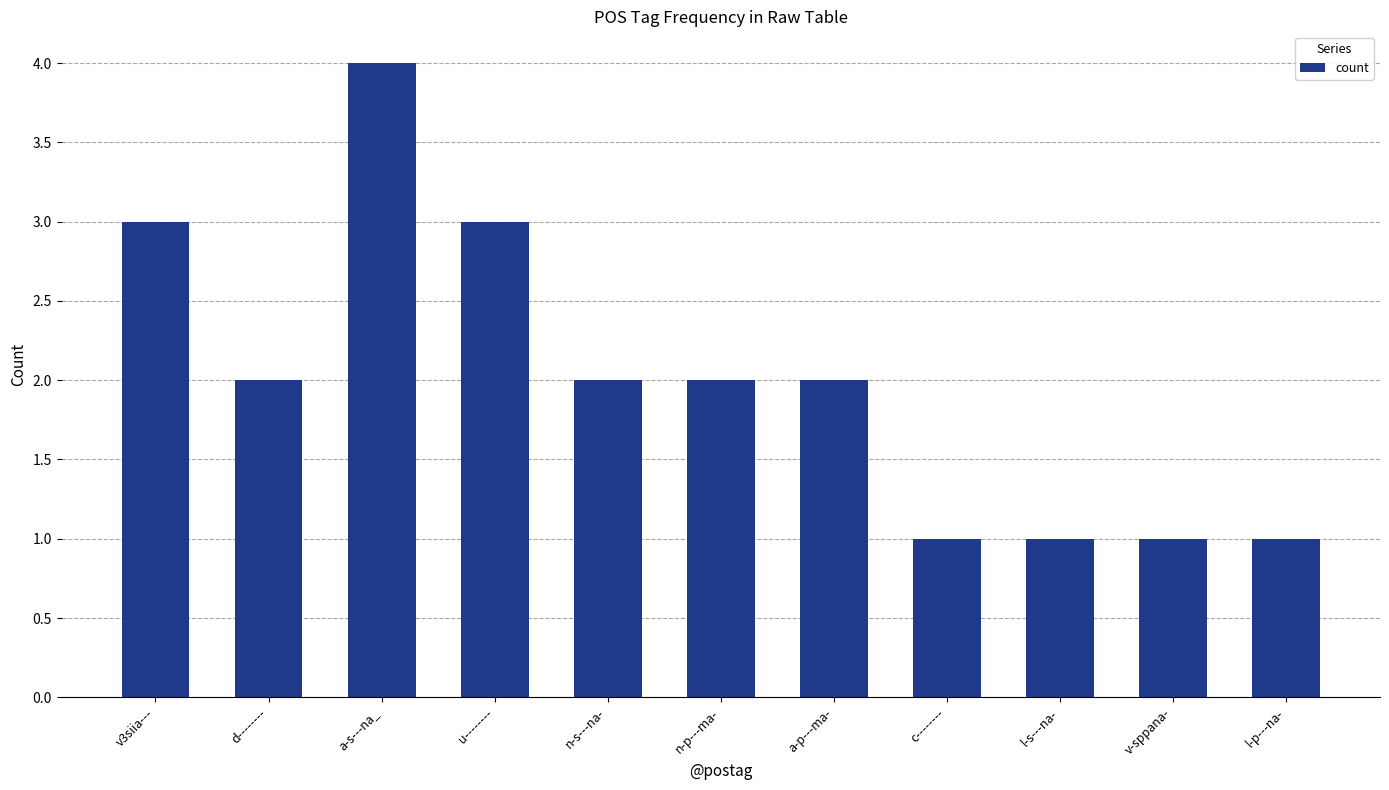

What is the difference between the values at u-------- and n-s---na-?

1